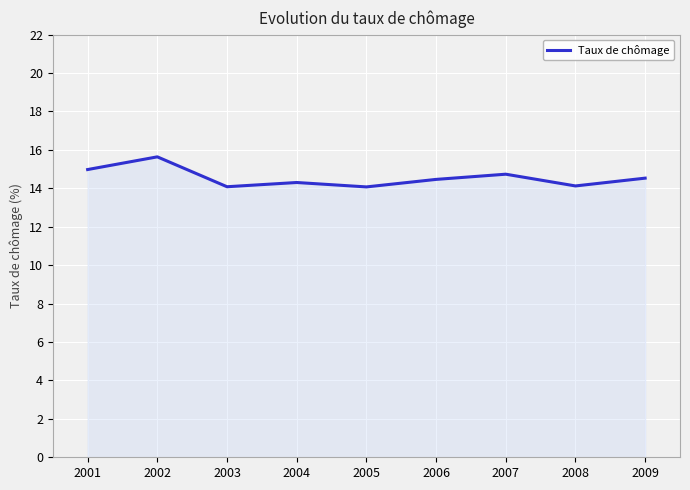

What is the minimum value shown in the chart?

14.1